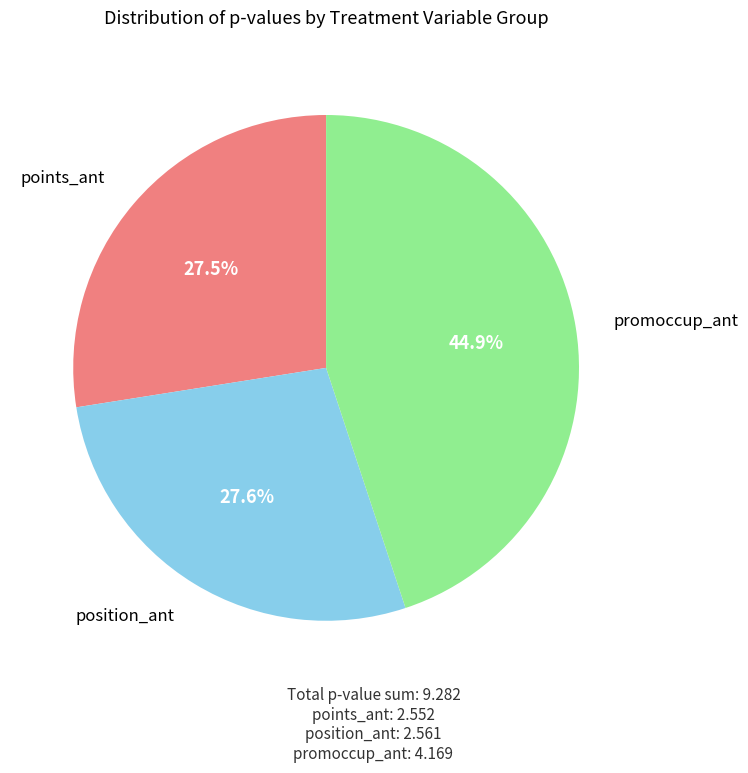

Count the number of slices in the pie.

3